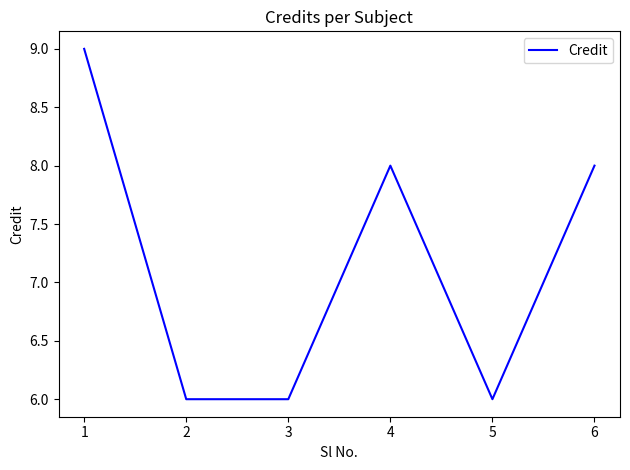

How many lines are shown in the chart?

1